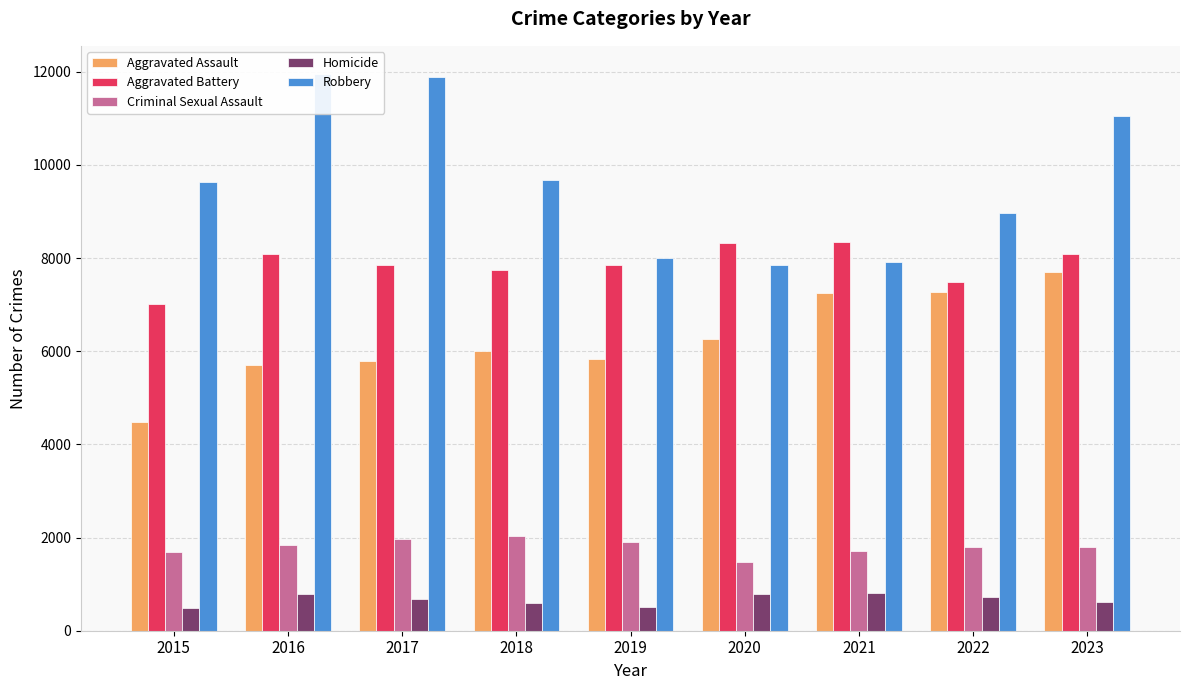

What is the average value of the Aggravated Battery series?

7864